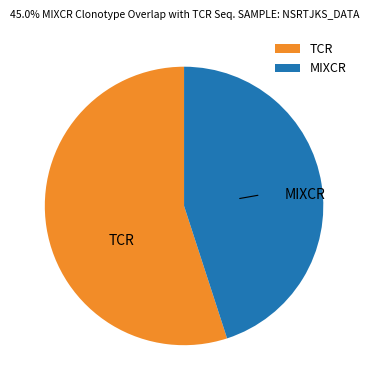

The TCR slice represents 55% of the pie. True or false?

True